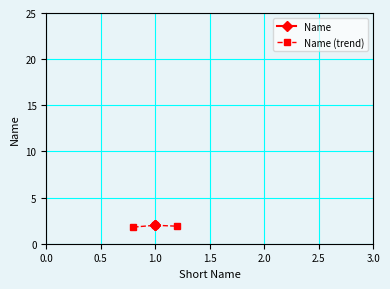

How many series are shown in this chart?

2